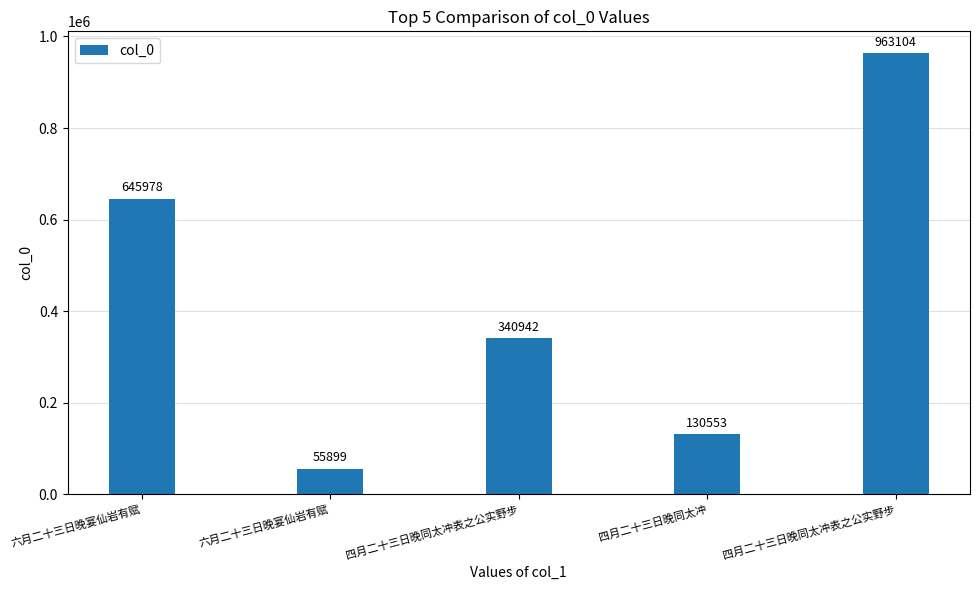

Count the number of categories in the chart.

5